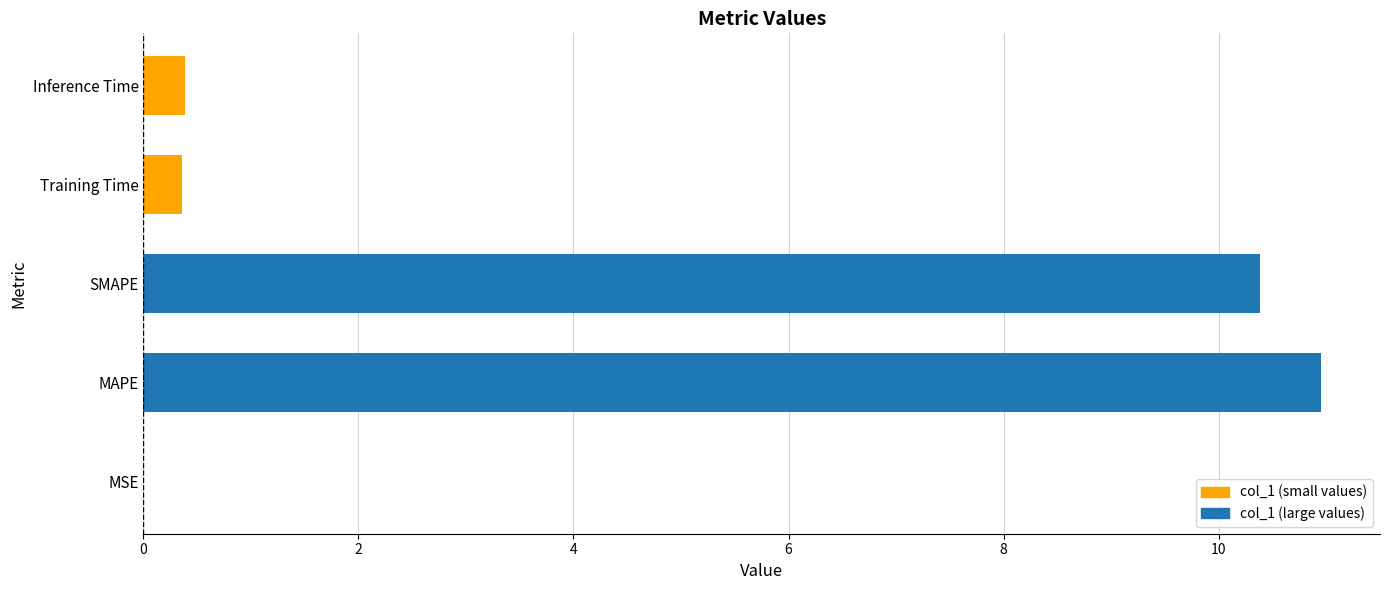

Which has a higher value, Training Time or MSE?

Training Time